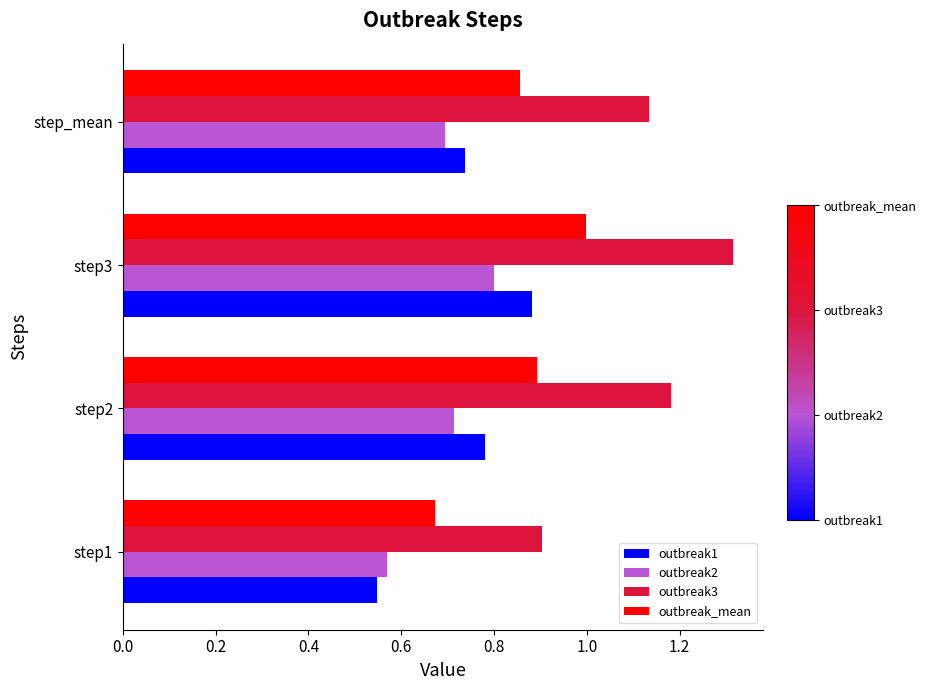

What is the difference between the maximum and minimum values in the outbreak1 series?

0.3